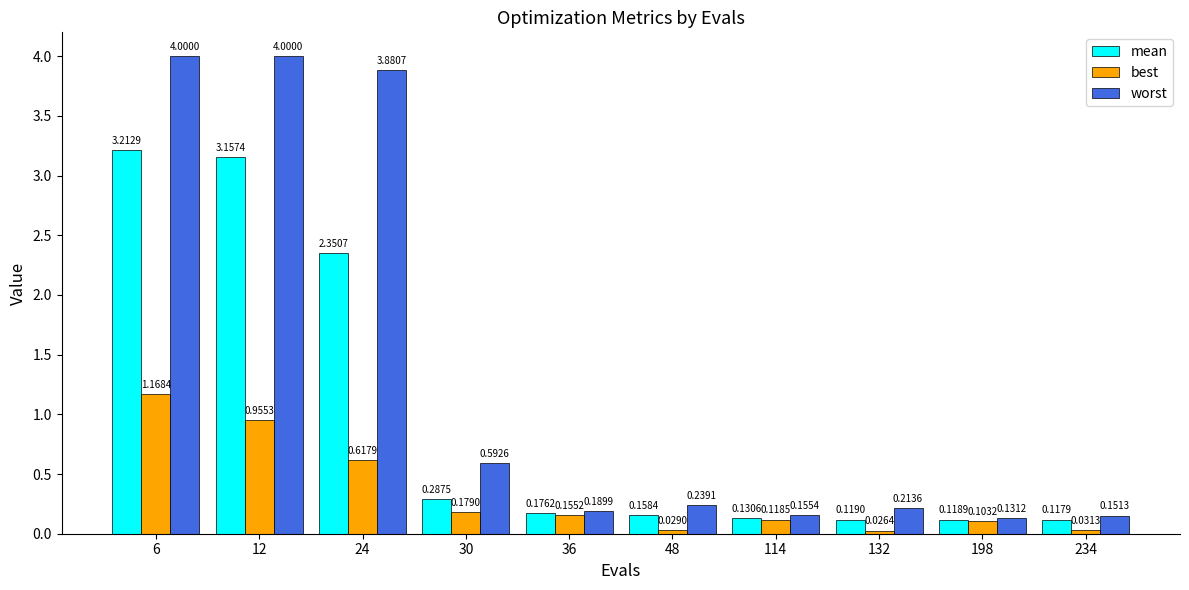

How many distinct data groups are displayed?

3